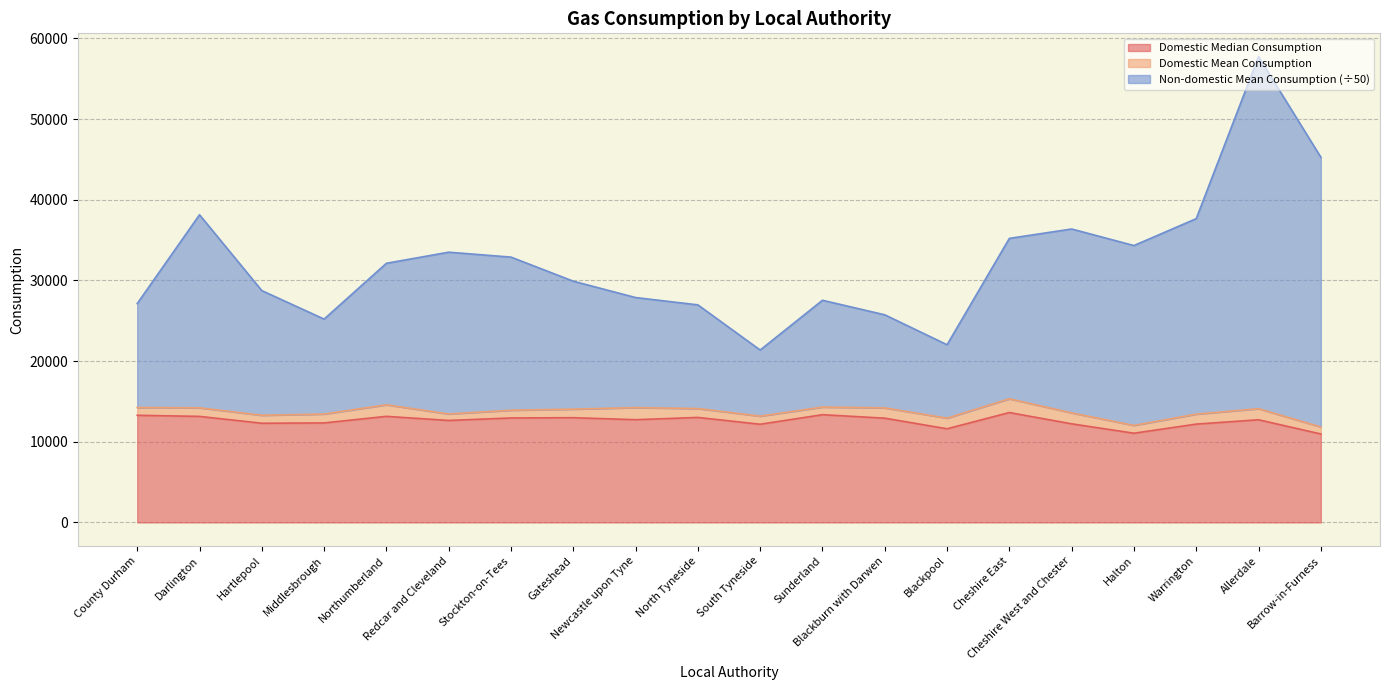

How many data points does each series have?

20